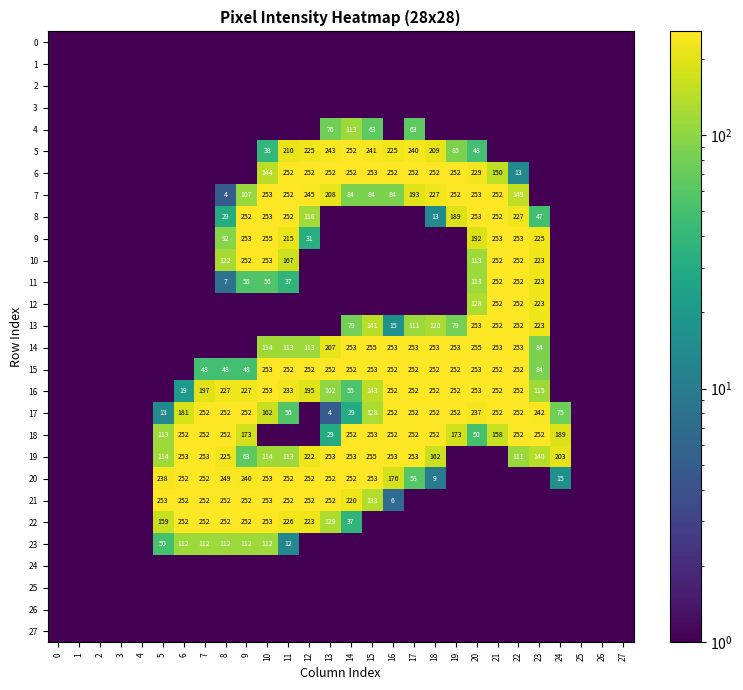

What is the sum of the 13 values at 22 and 18?

378